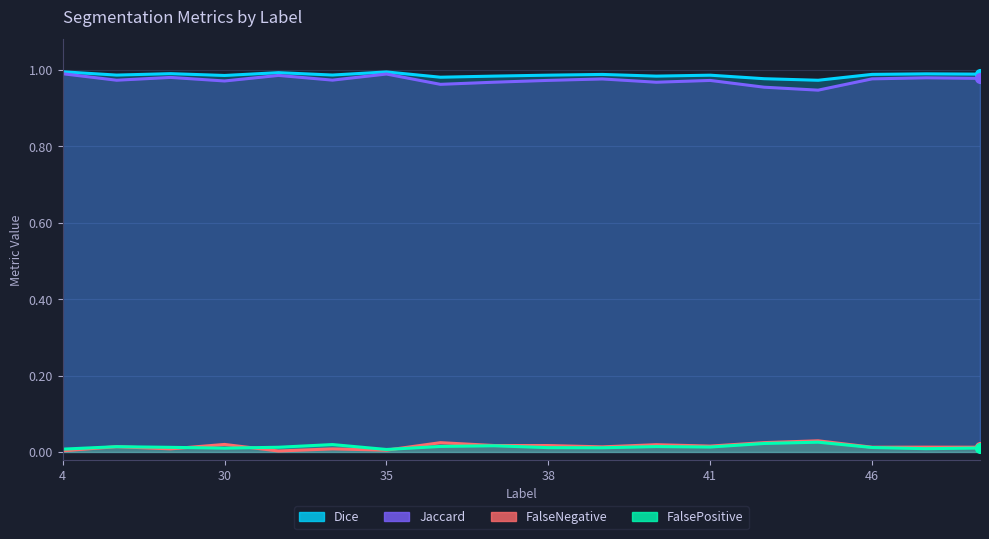

The FalseNegative series shows 0.0 at 38. True or false?

True